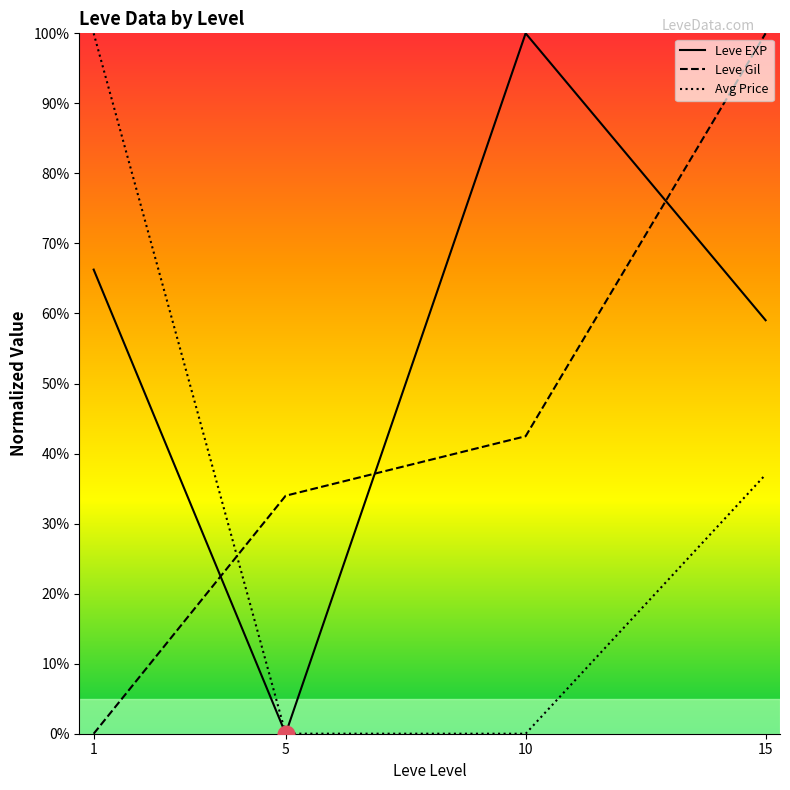

Which label corresponds to the smallest value in the chart?

5